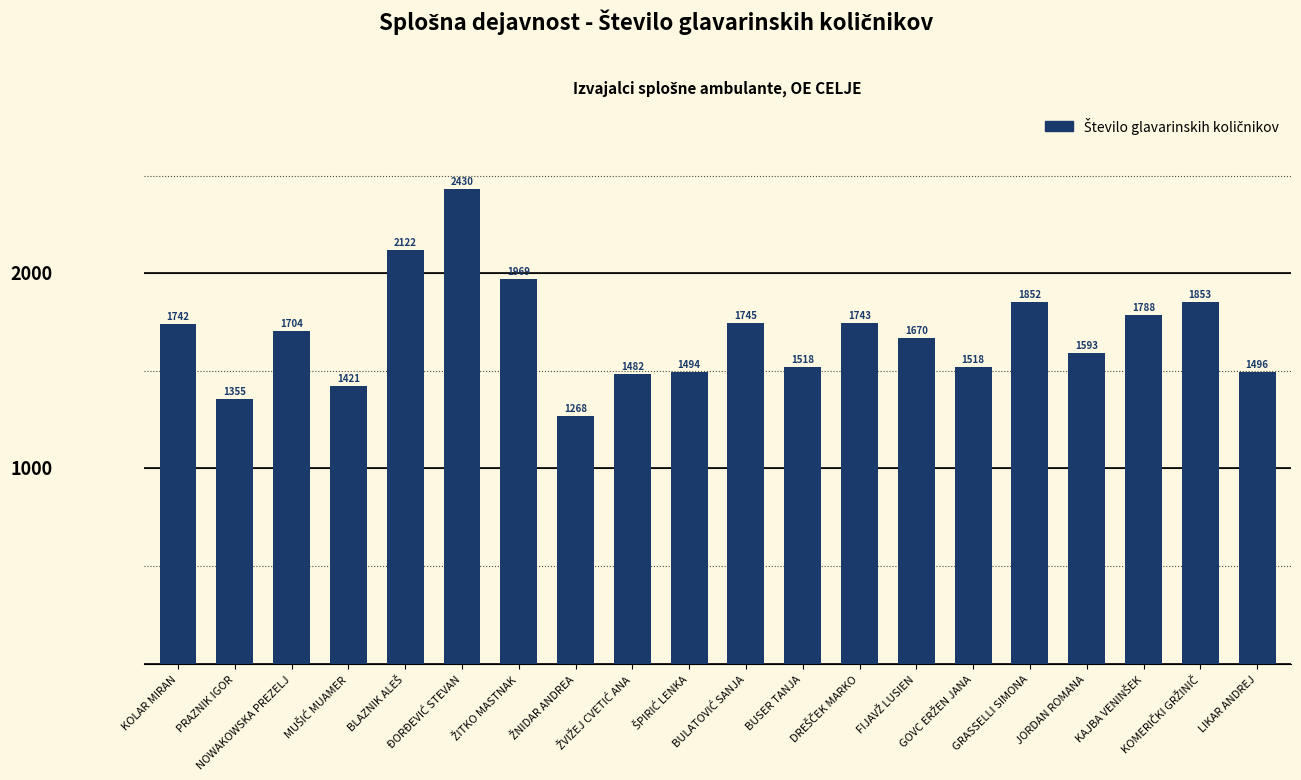

What is the label of the 12th bar from the left?

BUSER TANJA